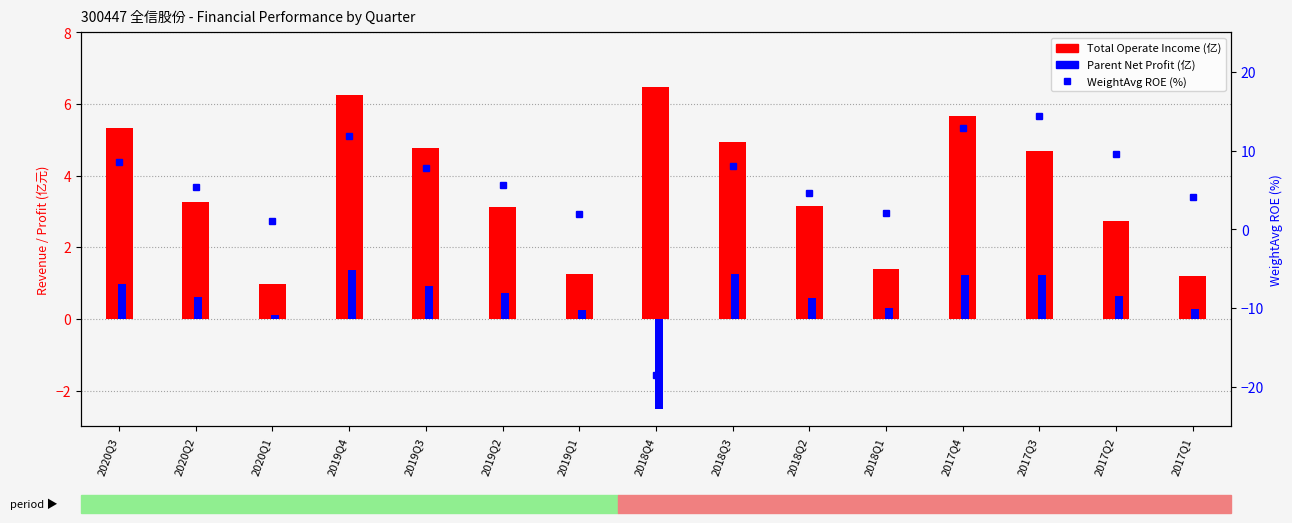

Rank the series by their average value, from lowest to highest.

Parent Net Profit (亿), Total Operate Income (亿), WeightAvg ROE (%)